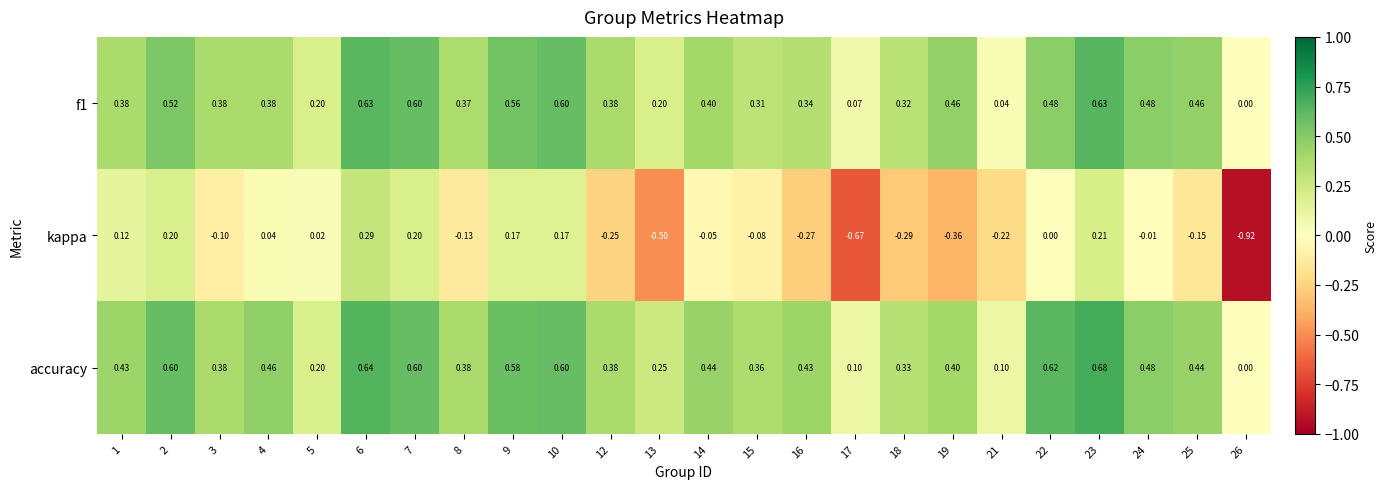

Is the value of f1 at 6 greater than the value of kappa at 23?

Yes